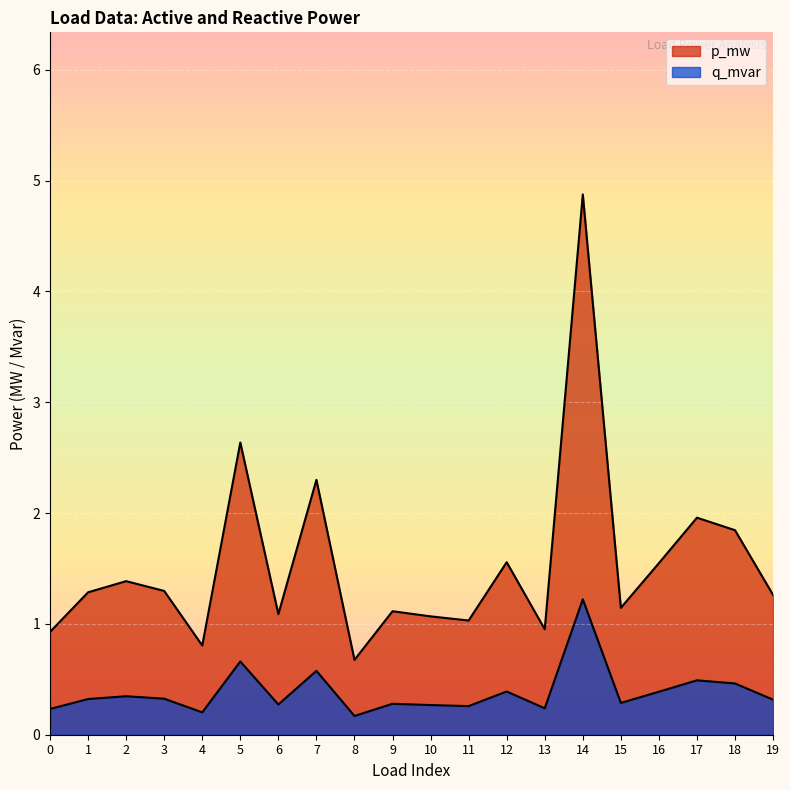

What is the sum of the p_mw values at 16 and 2?

2.9